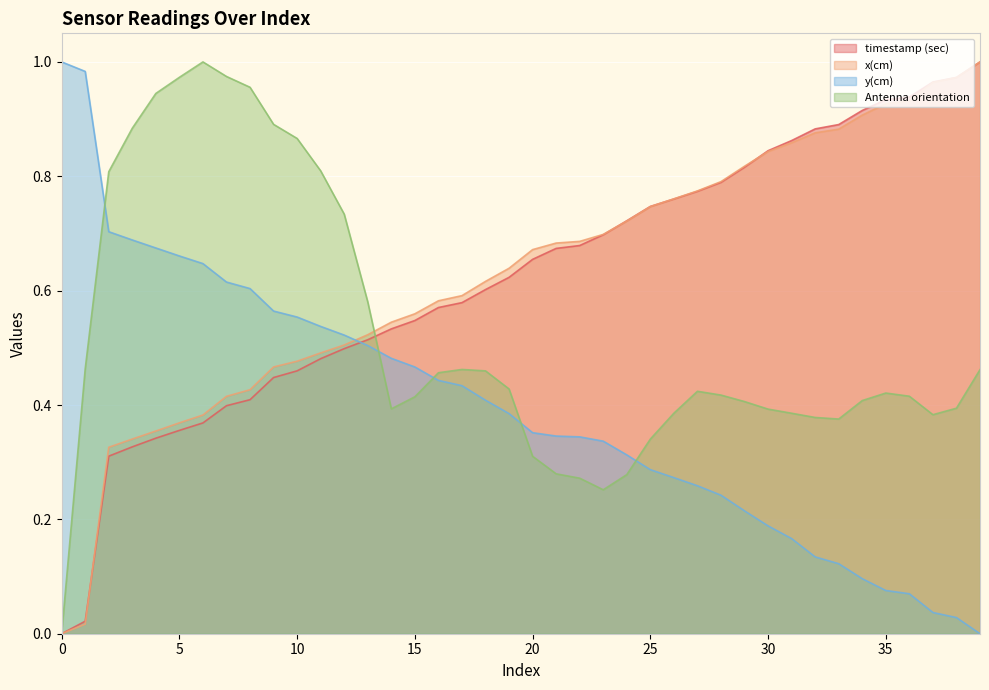

Where do timestamp (sec) and Antenna orientation first cross each other?

13 and 14